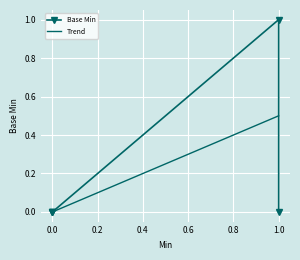

Rank the categories by value from lowest to highest.

0, 0, 0, 1, 1